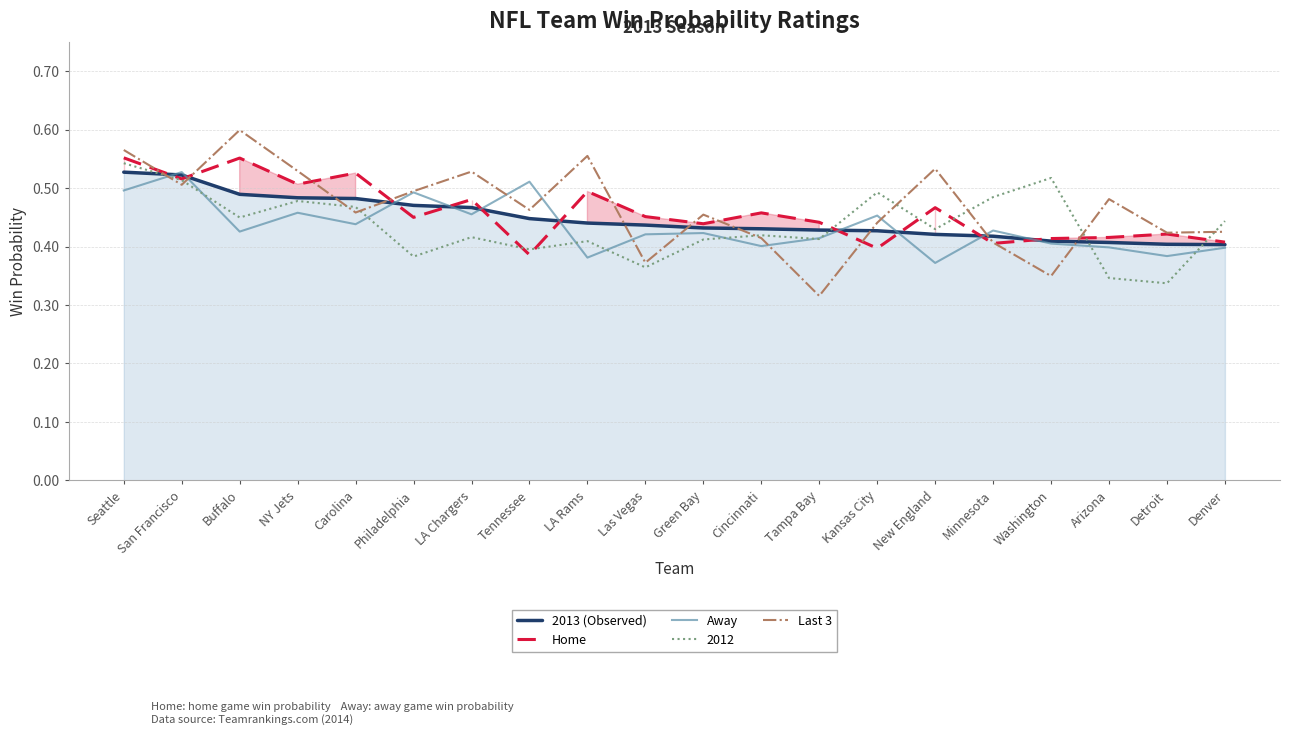

Between which two adjacent categories do Home and Last 3 first intersect?

Seattle and San Francisco